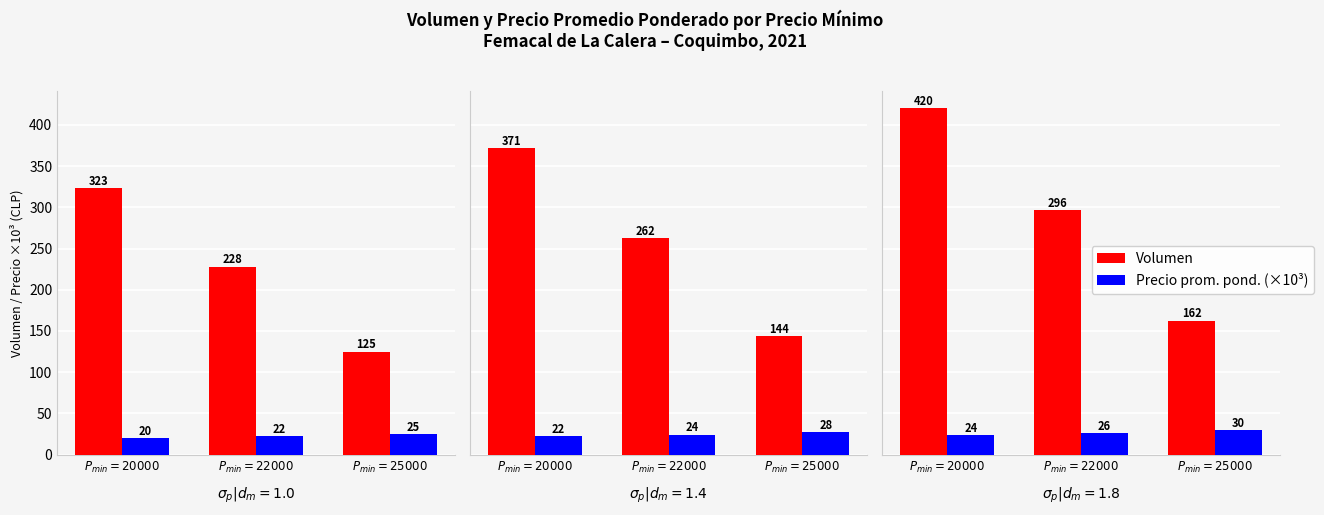

Count the number of categories in the chart.

3